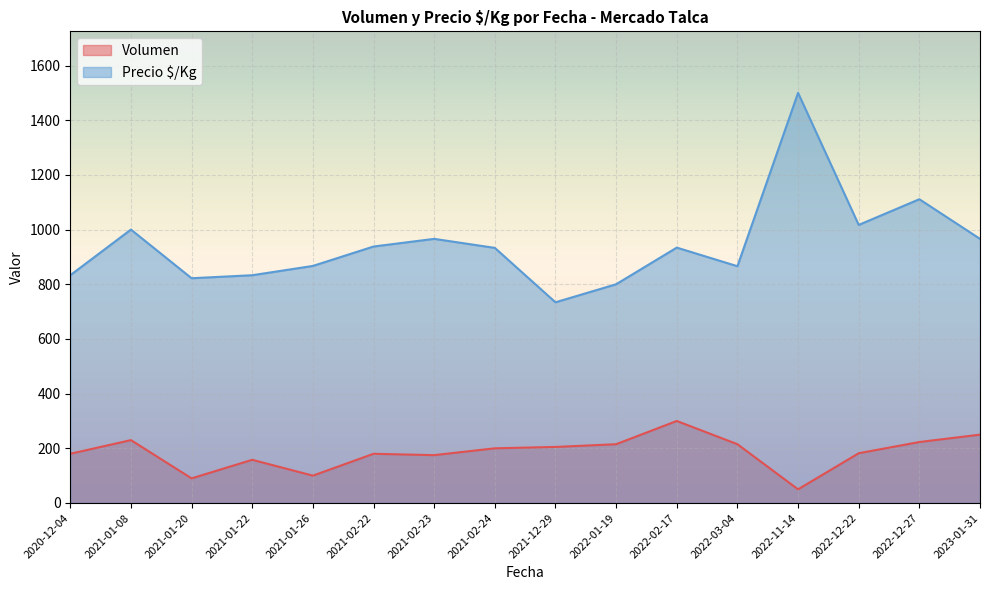

At which category does the chart reach its minimum across all series?

2022-11-14